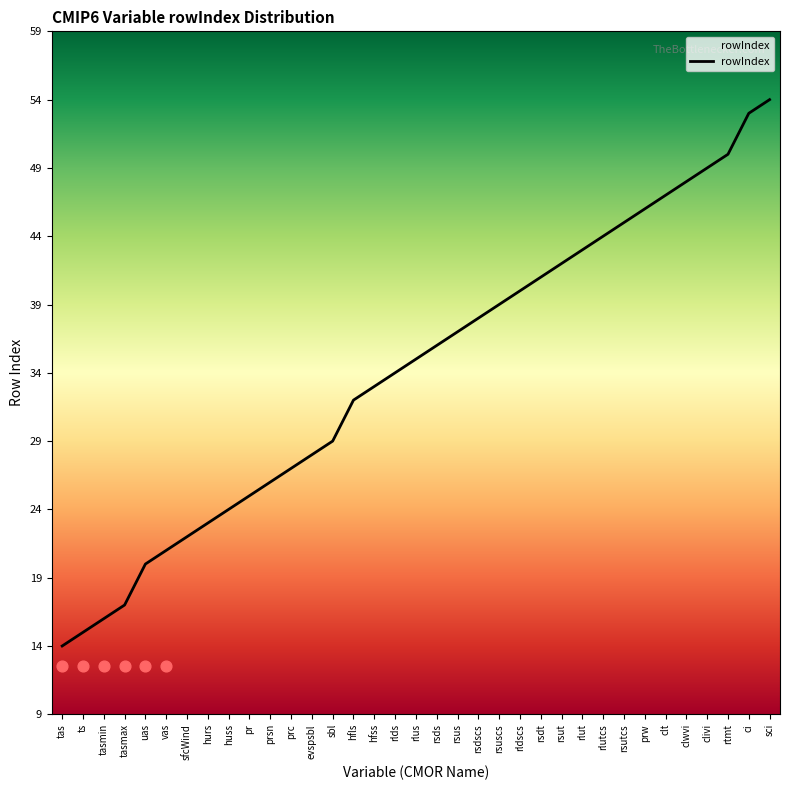

What is the change in value from huss to clwvi?

+24